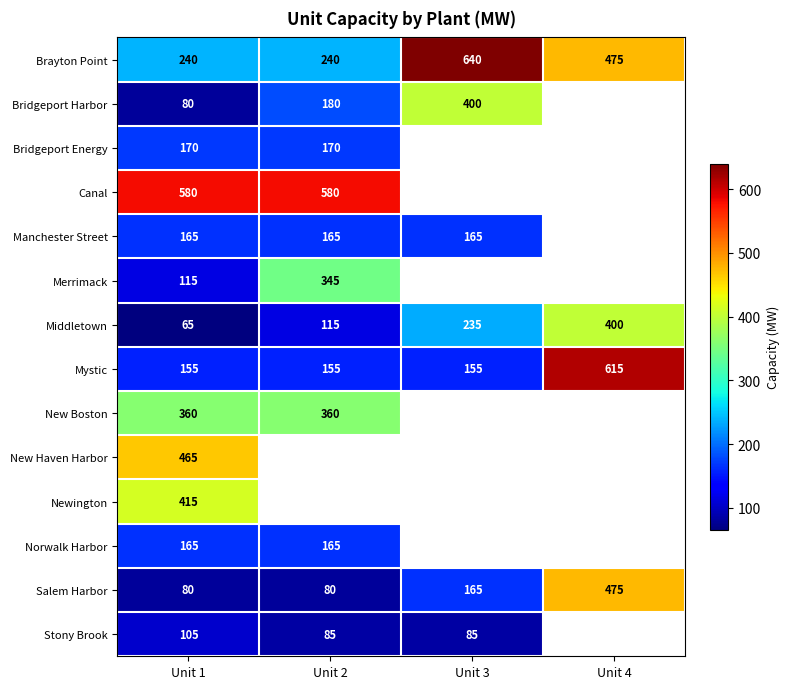

The Merrimack series shows 209.4 at Unit 2. True or false?

False